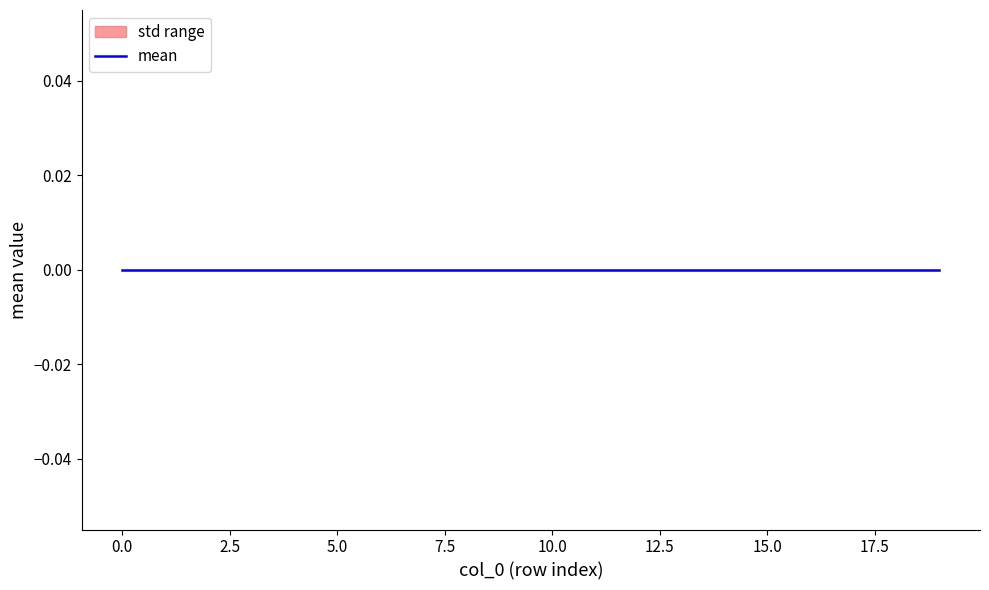

Between 18 and 9, which is larger?

18